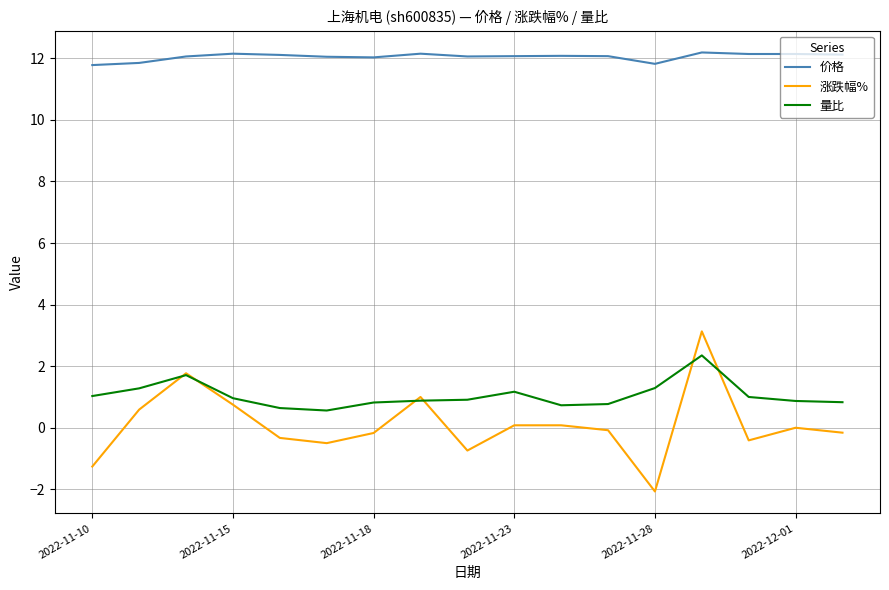

Which series has the largest total across all categories?

价格